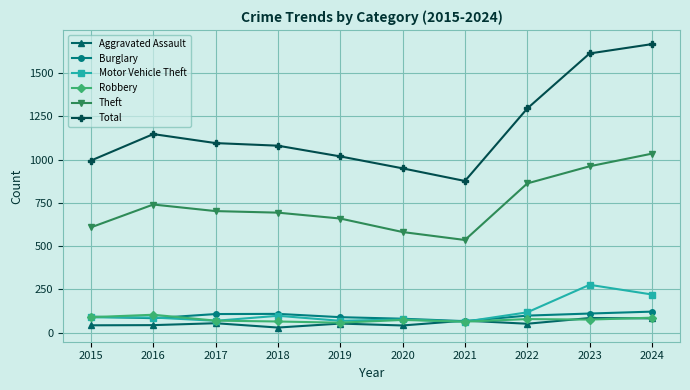

Is this an area chart (filled region under the line)?

No